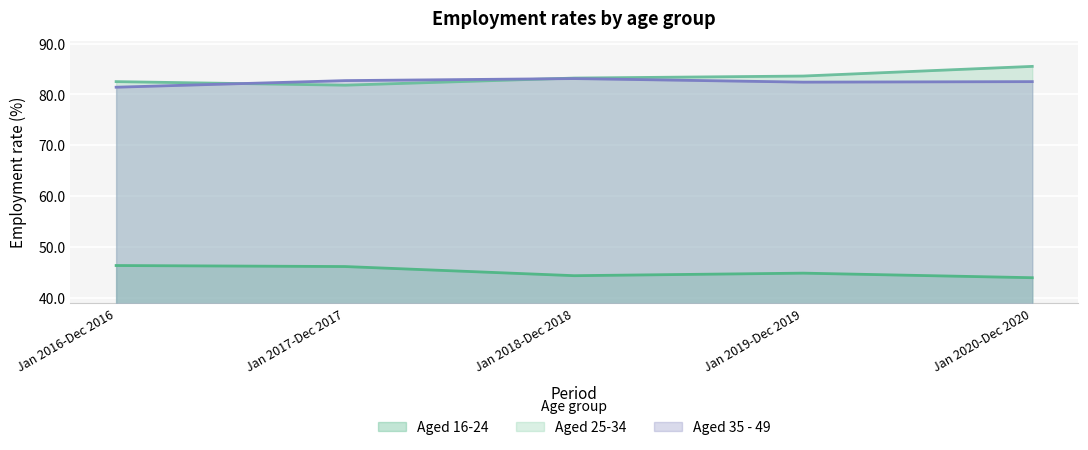

Rank the series at Jan 2019-Dec 2019 from lowest to highest value.

Aged 16-24, Aged 35 - 49, Aged 25-34